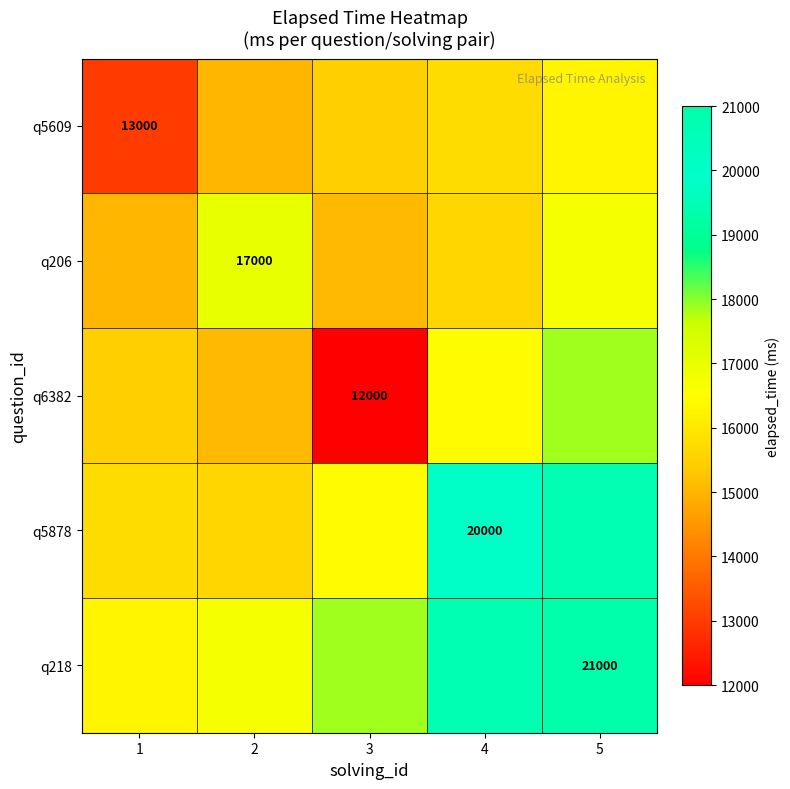

Is the value of q218 at 5 greater than the value of q206 at 2?

Yes